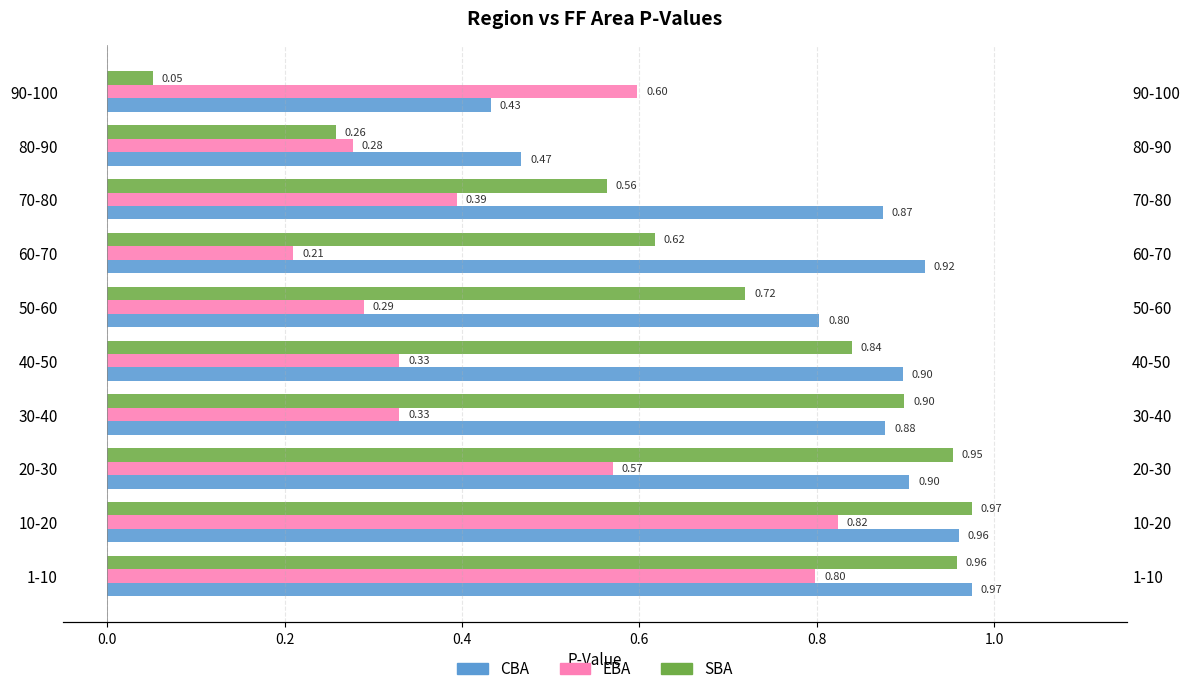

Rank the series by their maximum value, from lowest to highest.

EBA, SBA, CBA